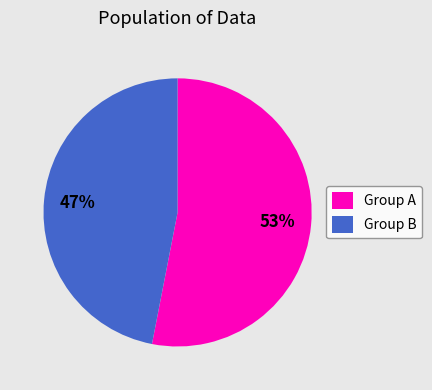

How many segments does this pie chart have?

2